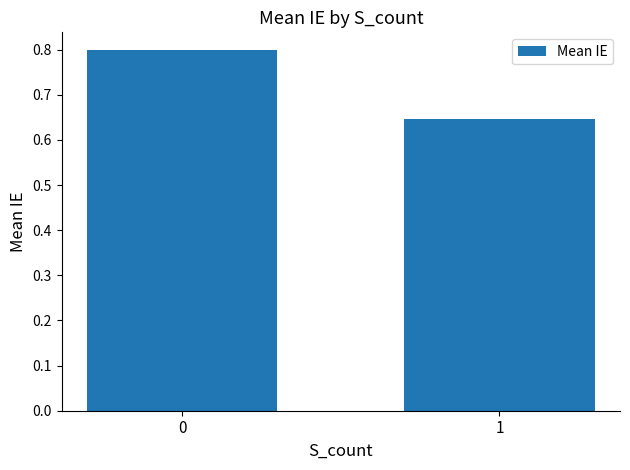

Count the values in the range 0 to 1.

2